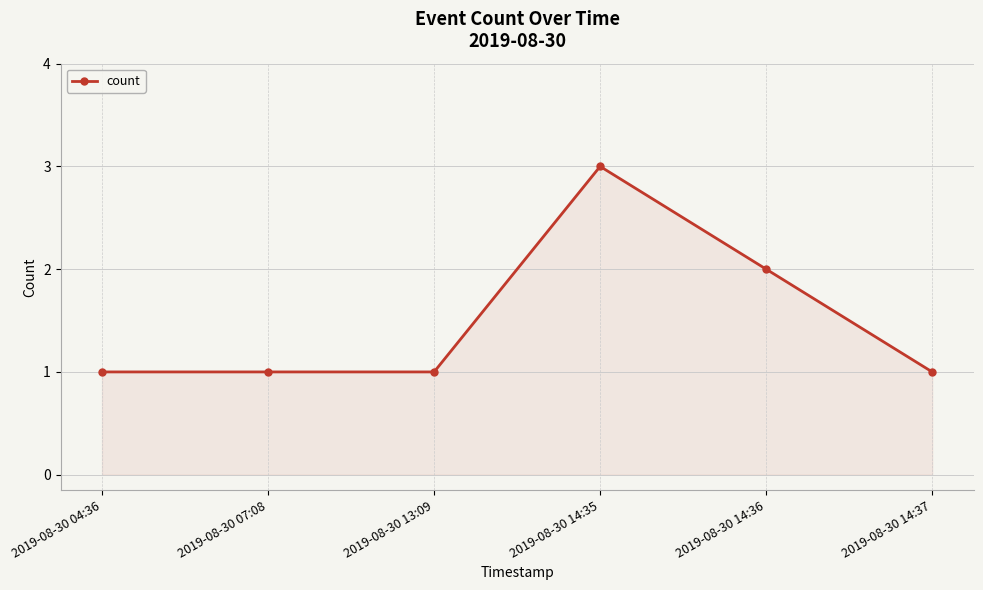

Count the number of data series in this chart.

1